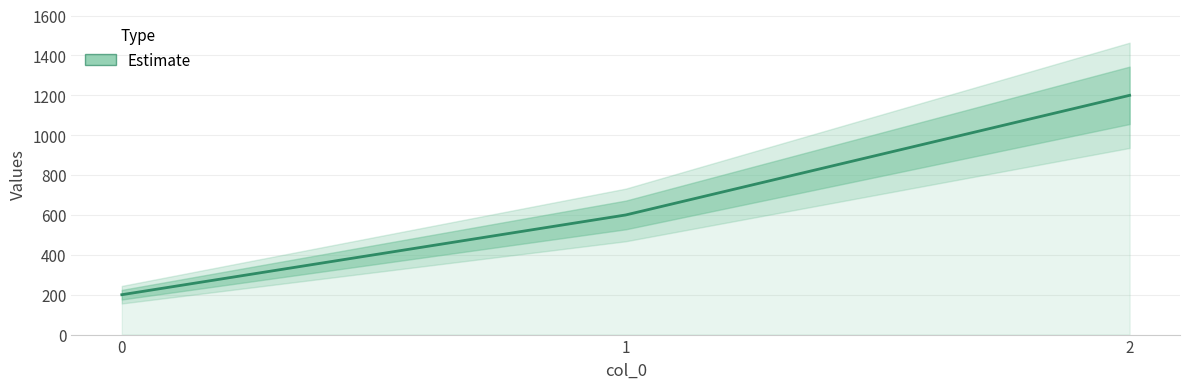

What is the change in value from 0 to 1?

+400